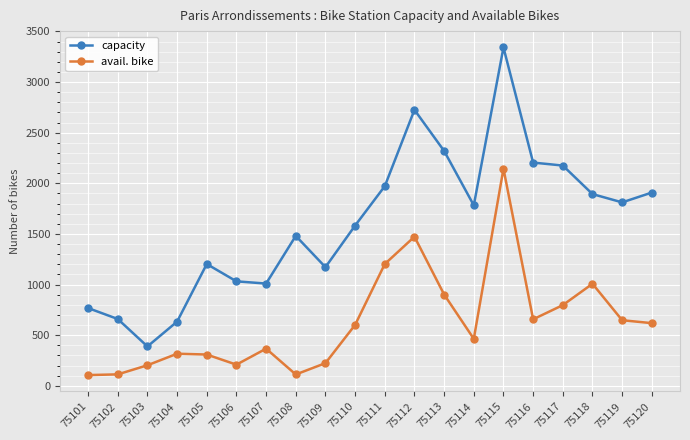

What are all the series names shown in the legend?

capacity, avail. bike